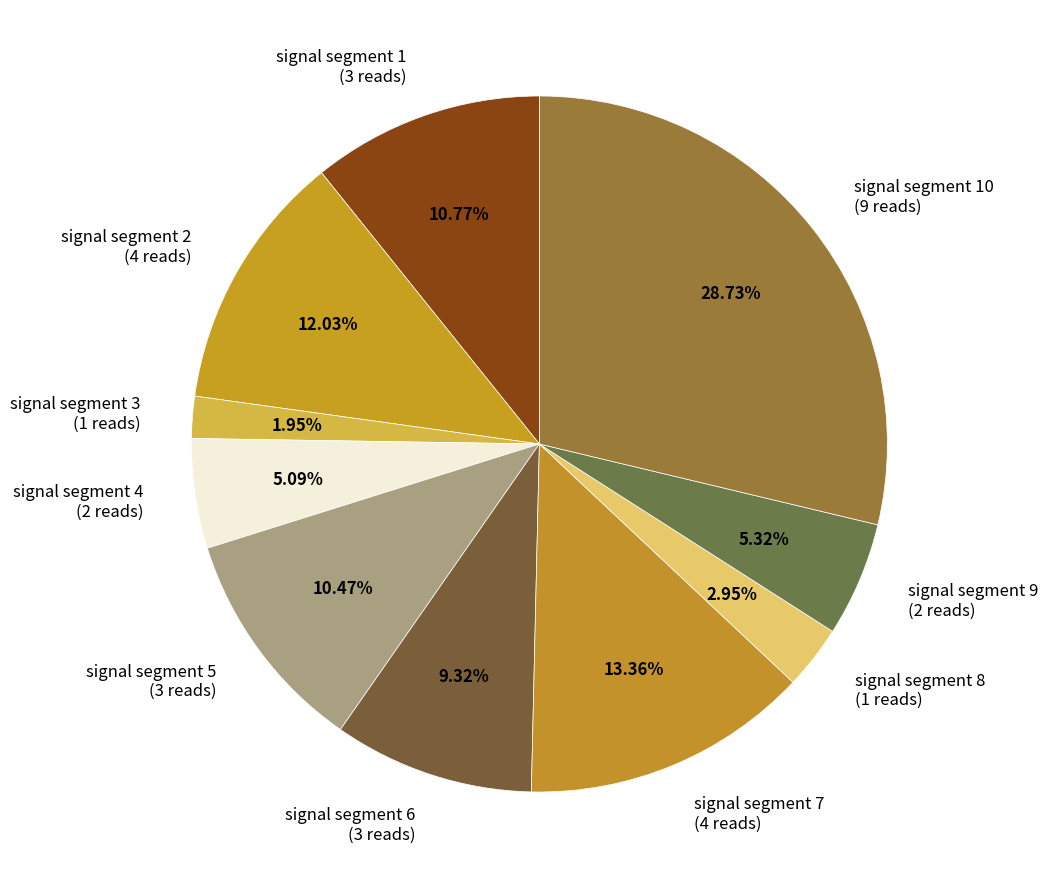

Between signal segment 3 (1 reads) and signal segment 8 (1 reads), which is larger?

signal segment 8 (1 reads)